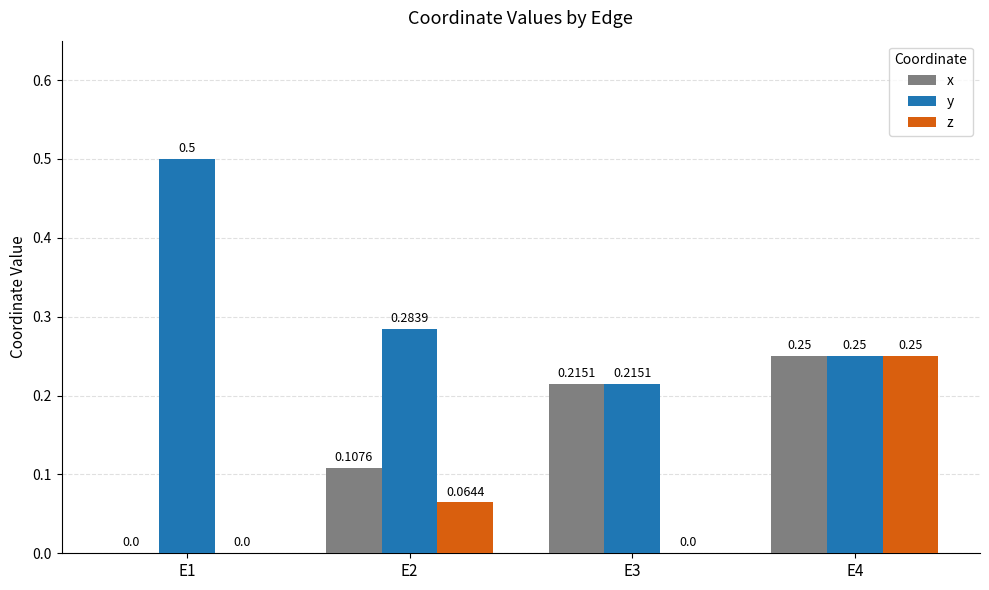

Which series has the largest total across all categories?

y